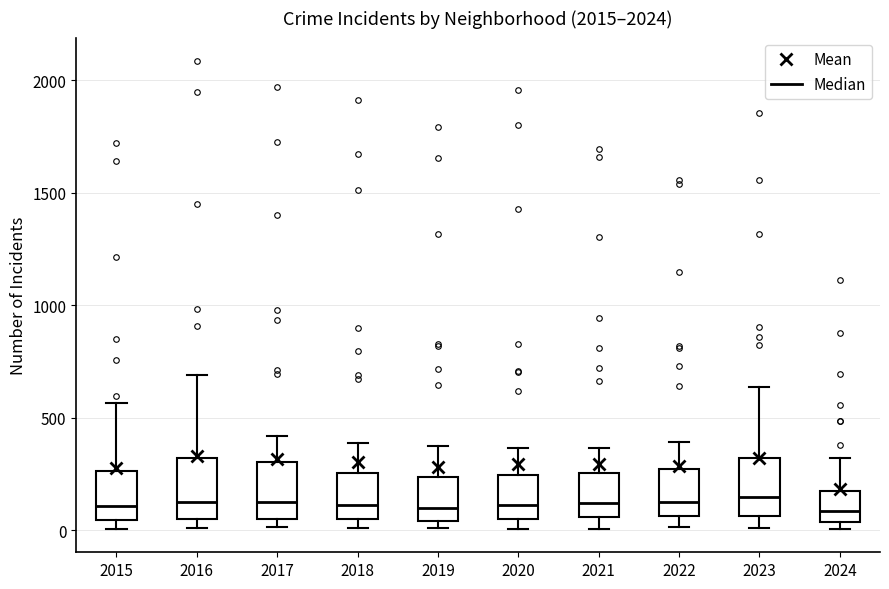

Where does the upper whisker of the box at x = 2016 end on the y-axis? The values are not printed on the chart, so give them approximately, as read against the axis.

700